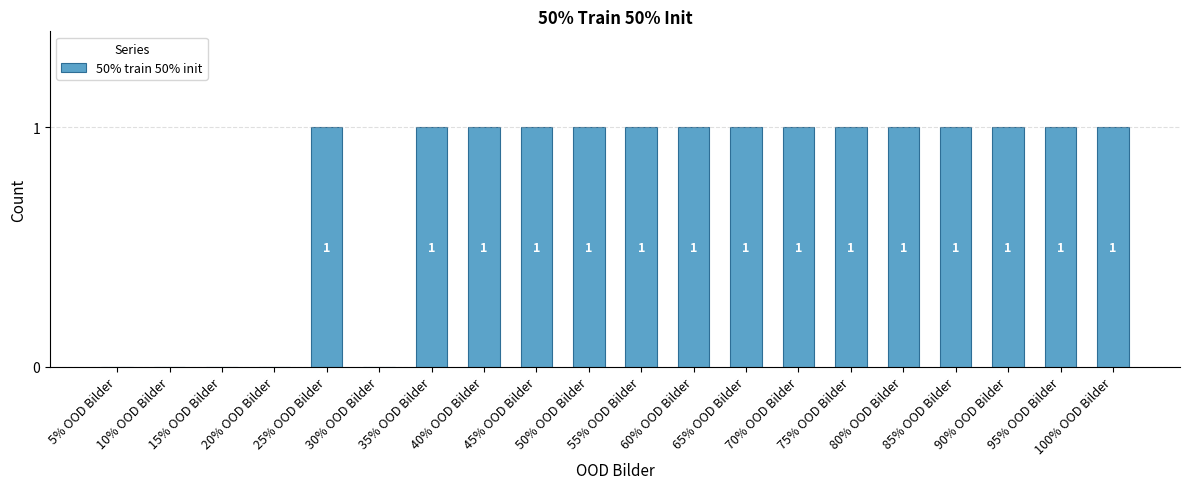

What is the sum of all values?

15